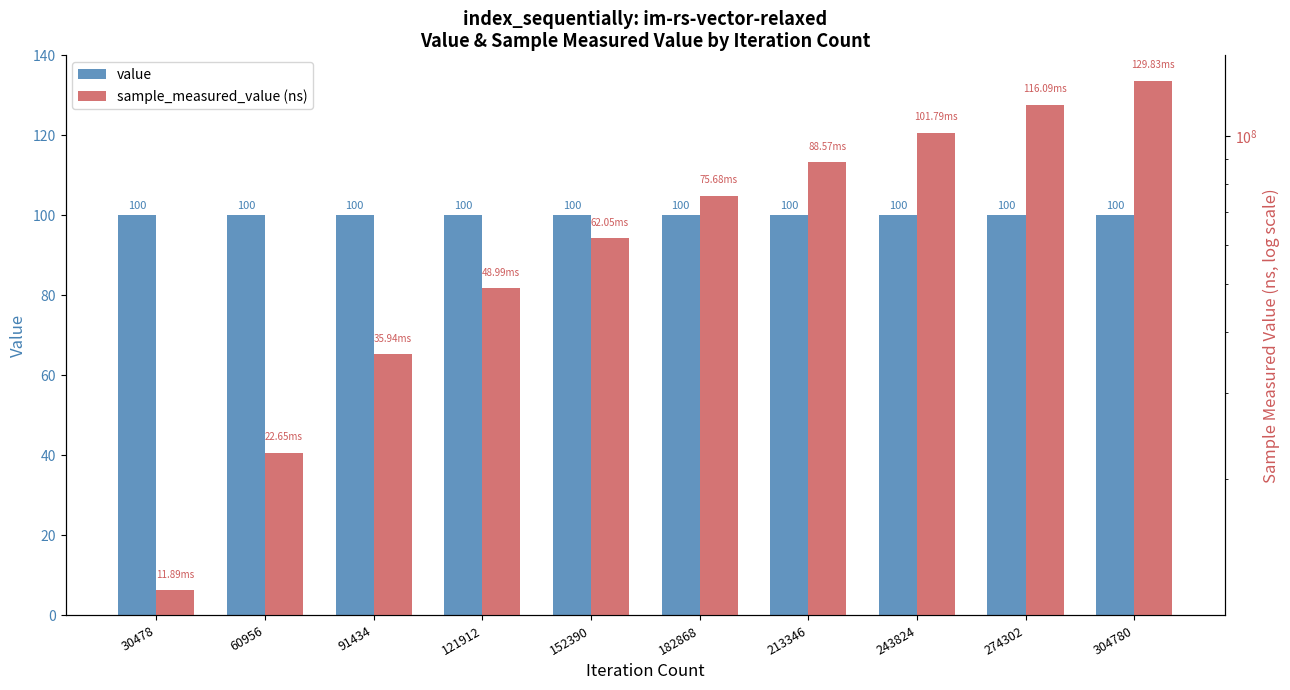

What is the difference between the sample_measured_value (ns) values at 243824 and 213346?

13221489